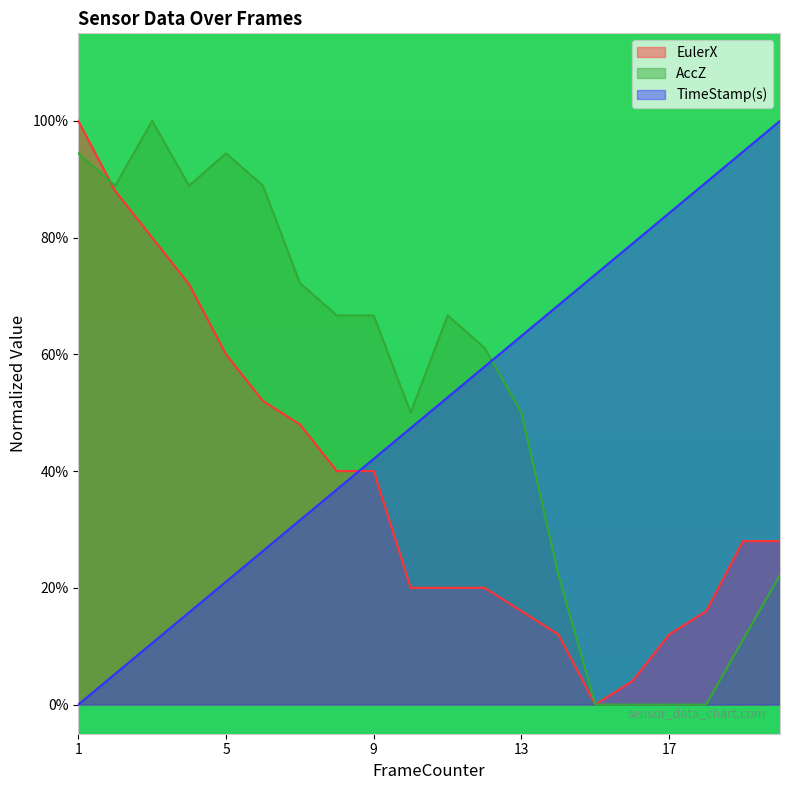

After their last crossing, which series has the higher values: AccZ or TimeStamp(s)?

TimeStamp(s)